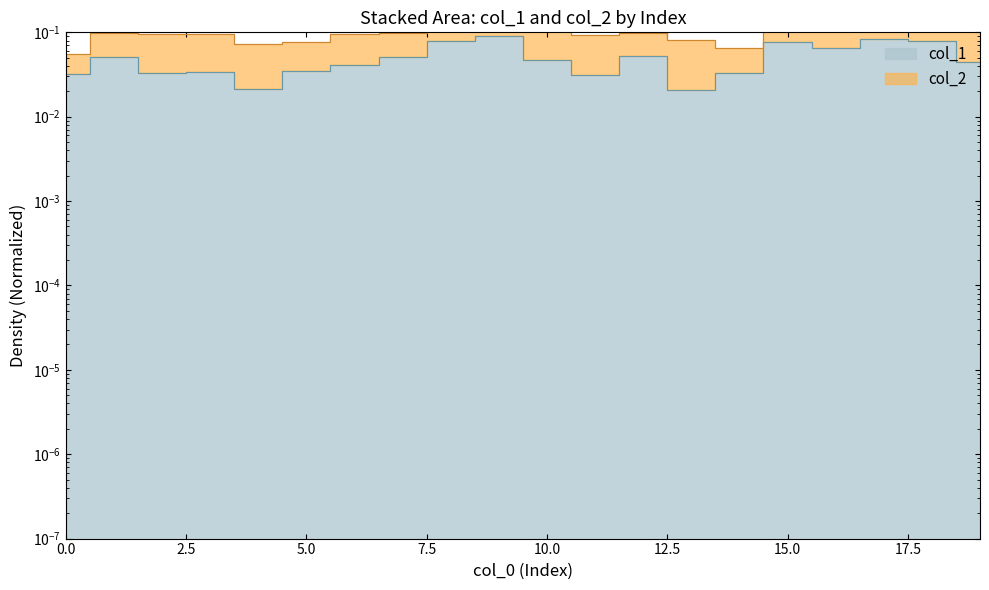

At which category does the chart reach its peak across all series?

9